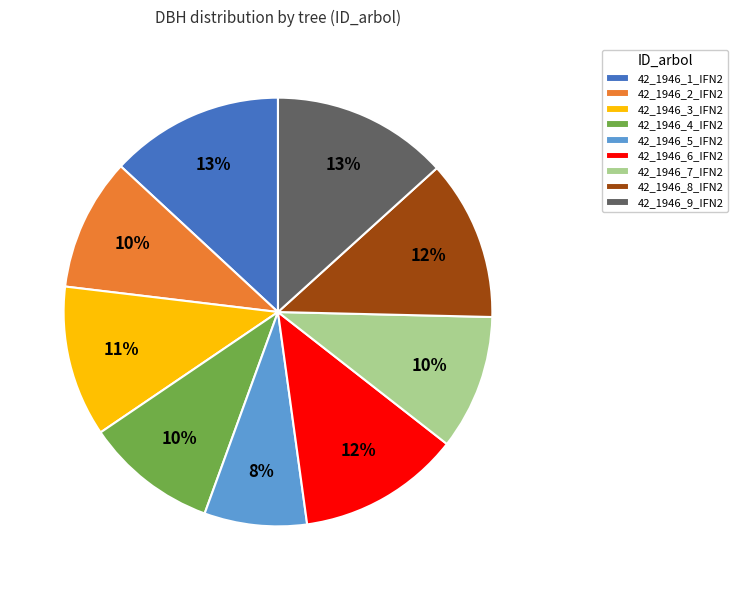

True or false: 42_1946_1_IFN2 accounts for 13% of the total.

True